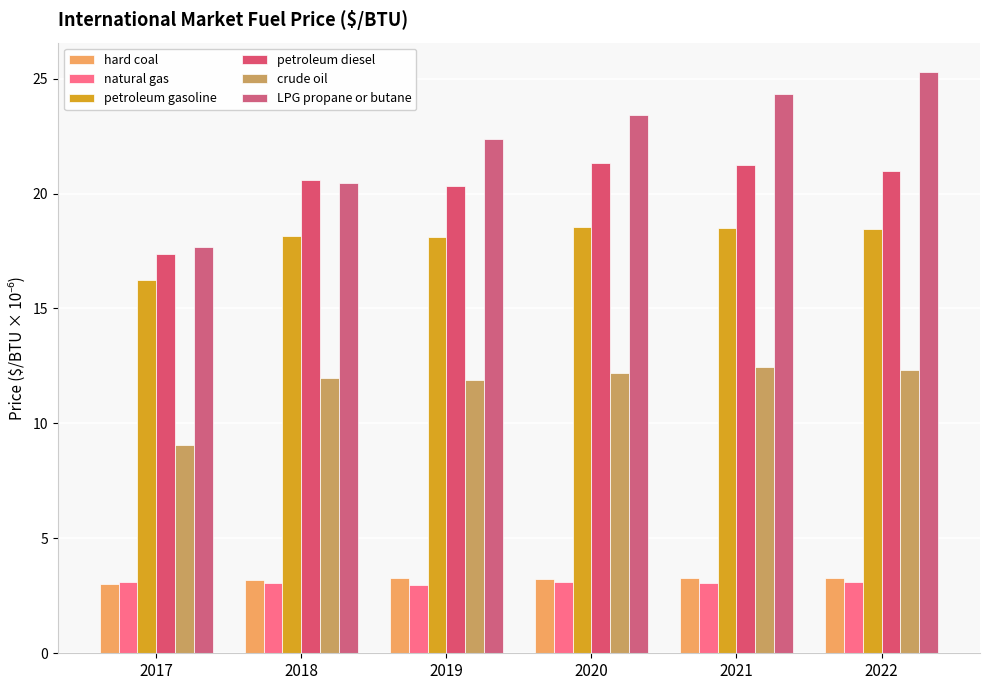

Where is petroleum diesel nearest to the value 19?

2019